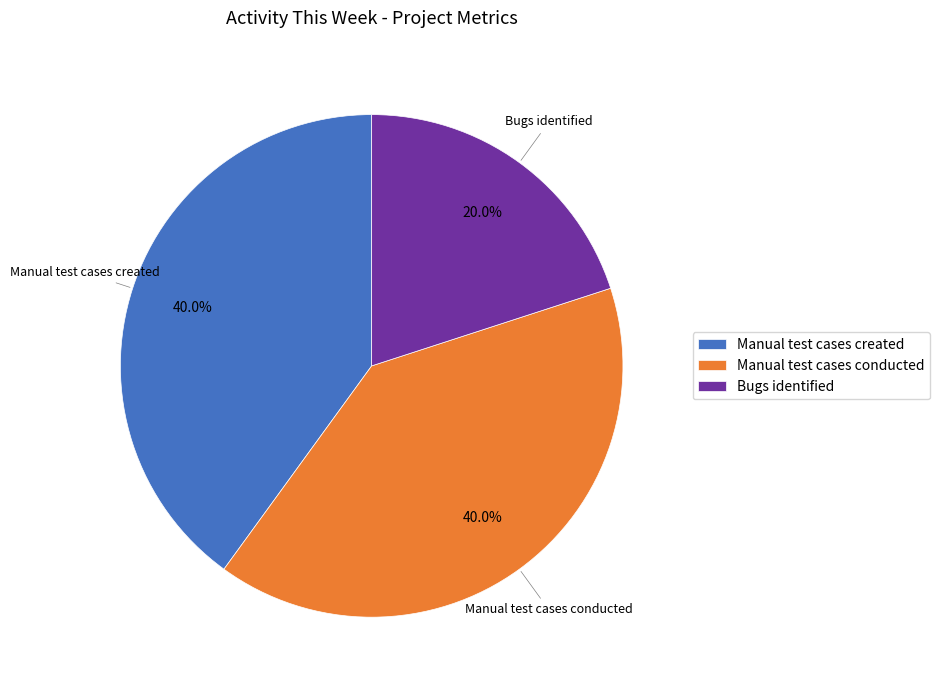

Does Manual test cases created account for over 50% of the chart?

No